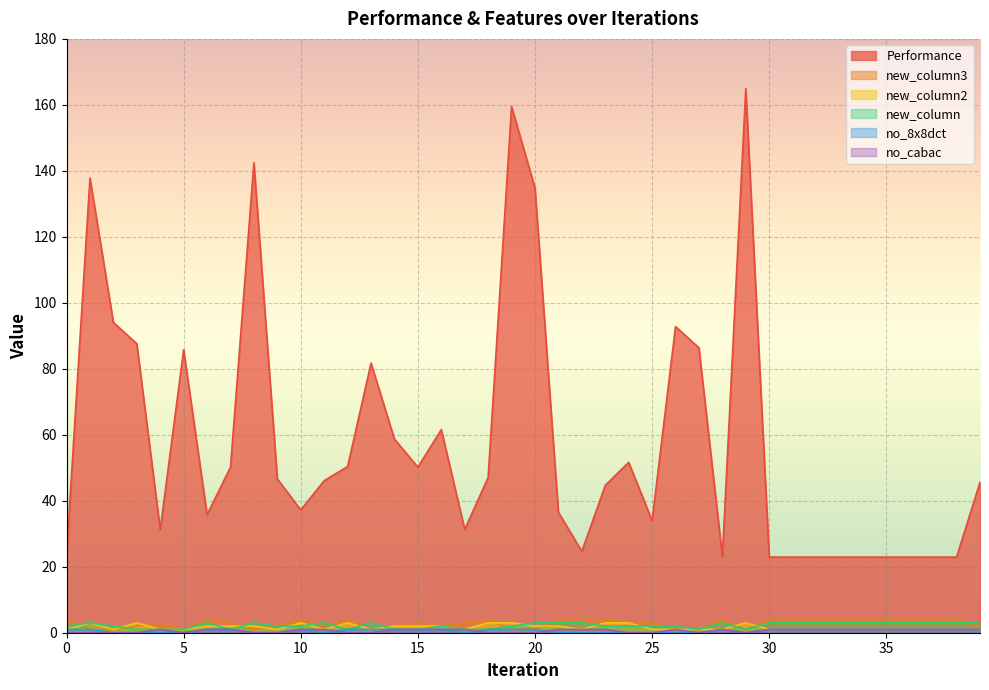

Which series has the largest range (max minus min)?

Performance